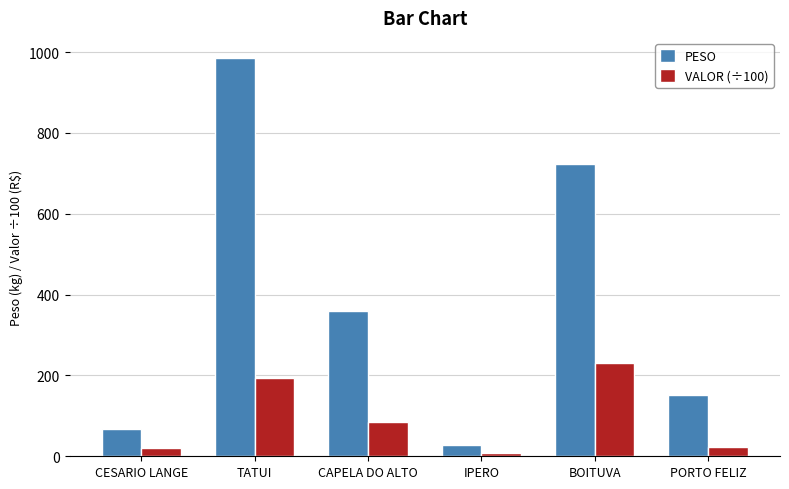

What is the value of the VALOR (÷100) bar at the 1st from the left?

21.1